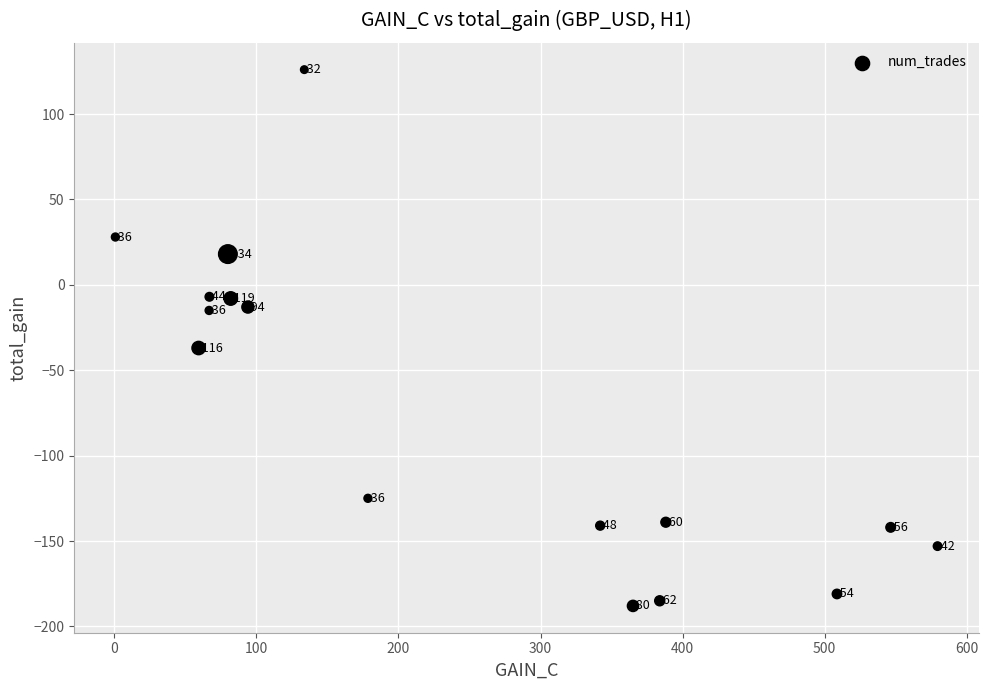

What is the range of Y values (max minus min)?

314